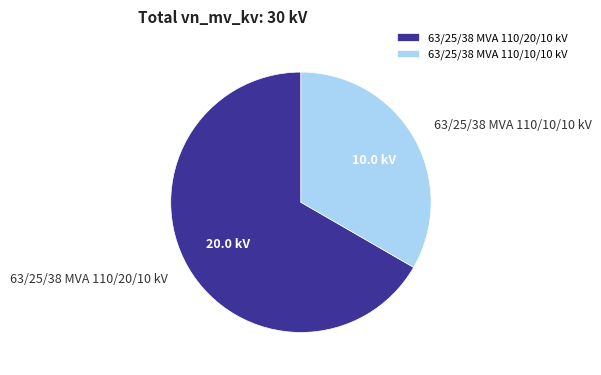

Does any single category account for the majority?

Yes